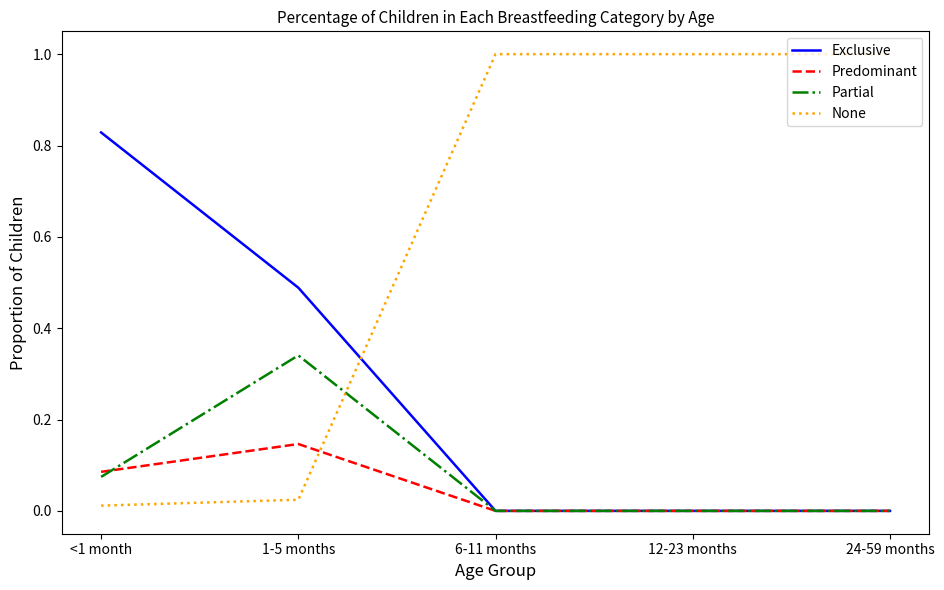

How many intersections are there between Predominant and None?

1